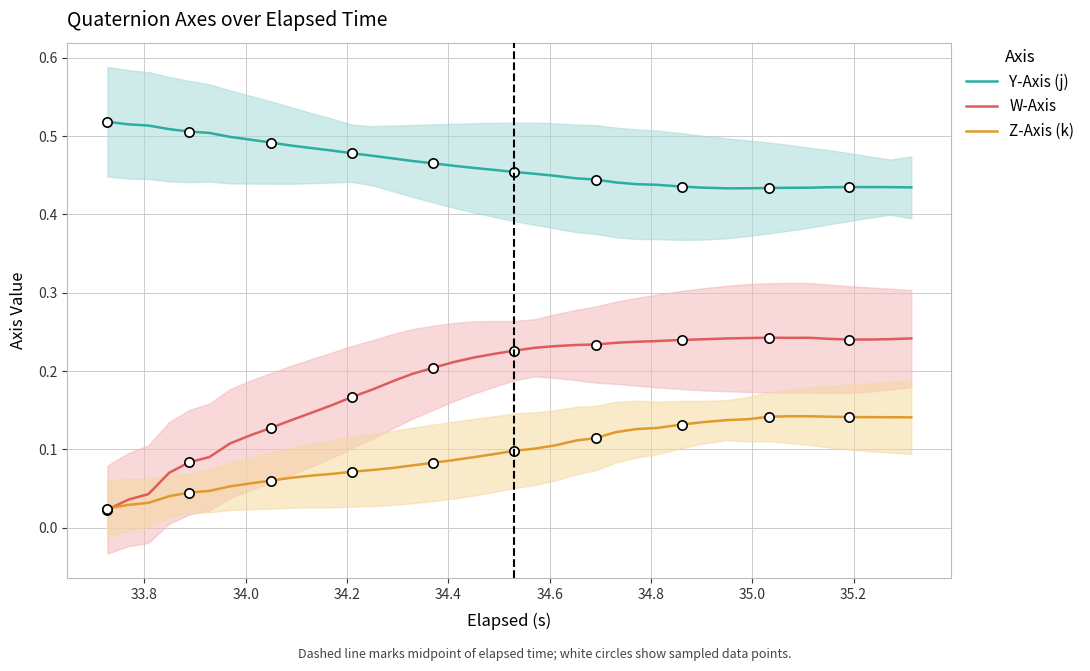

Which series has the largest Y range (max minus min)?

W-Axis